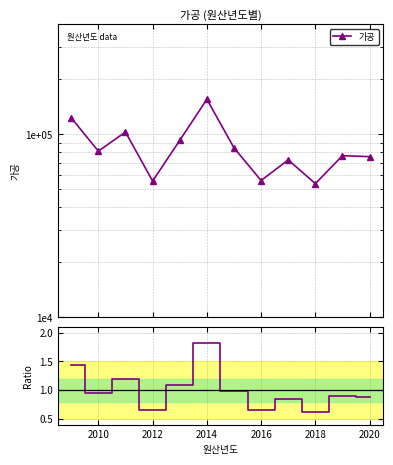

True or false: there are more than 2 points higher than both neighbors.

True